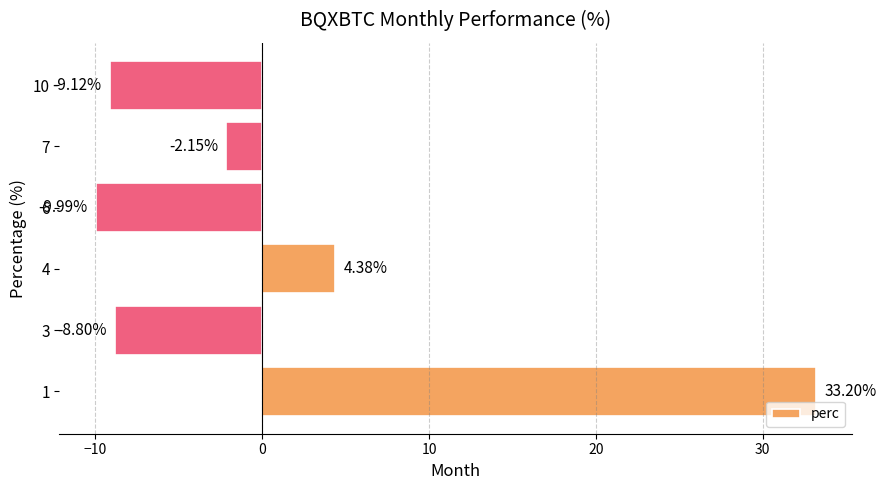

How many bars are there in total?

6